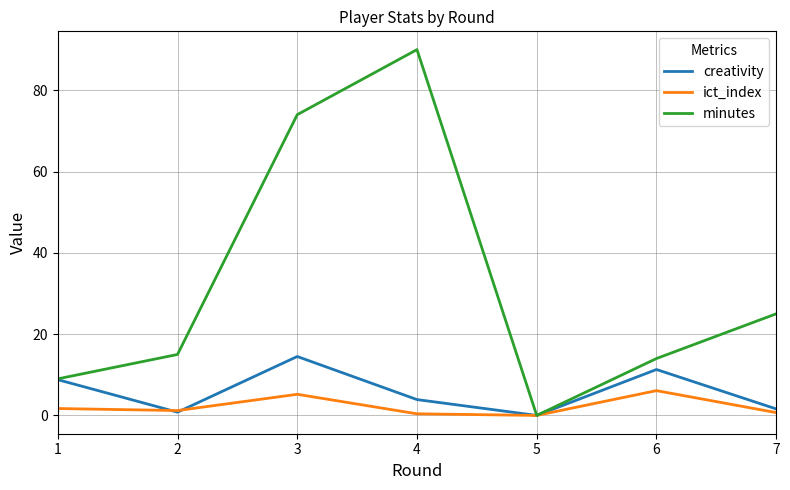

At which category does minutes reach its first local peak?

4